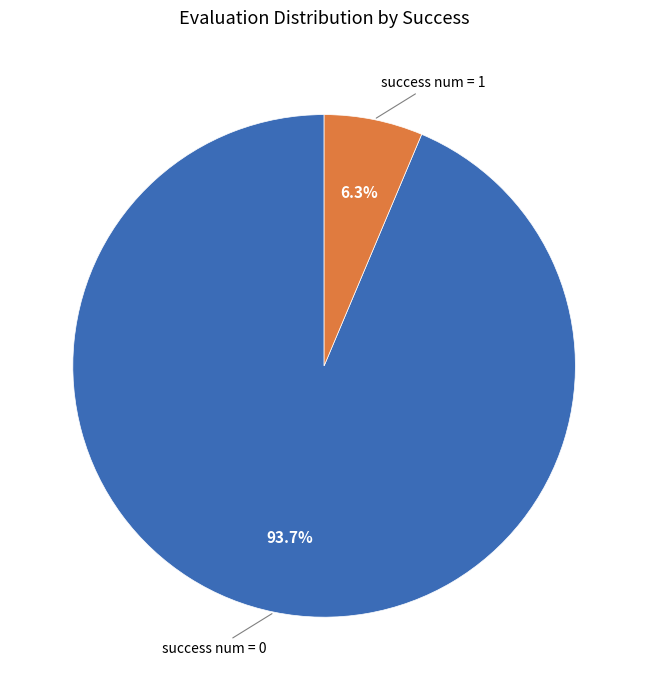

Is success num = 1 the majority of the pie?

No